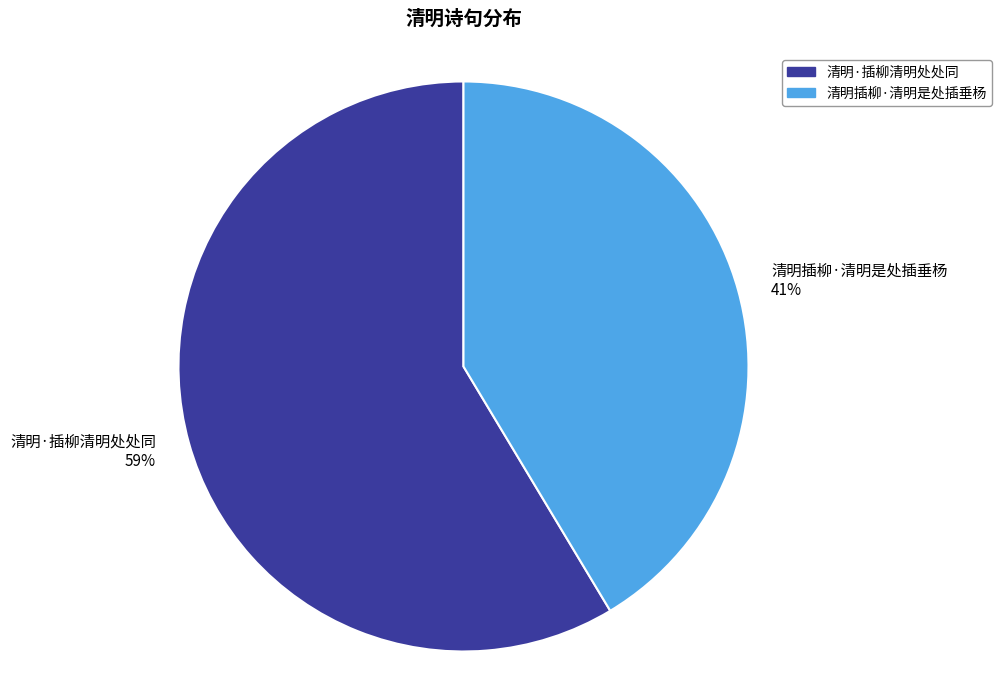

Is there a majority slice in this chart?

Yes